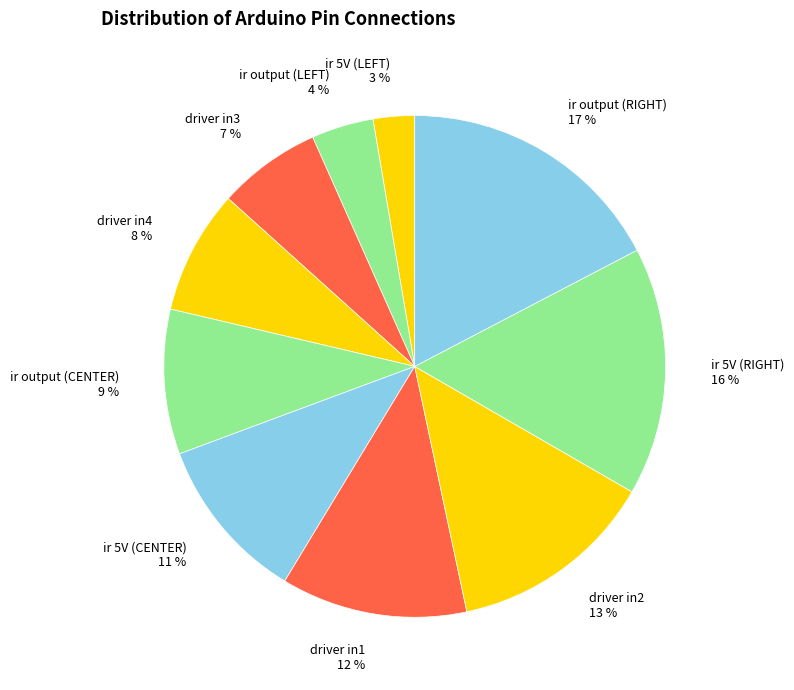

Which slice is the largest?

ir output (RIGHT)